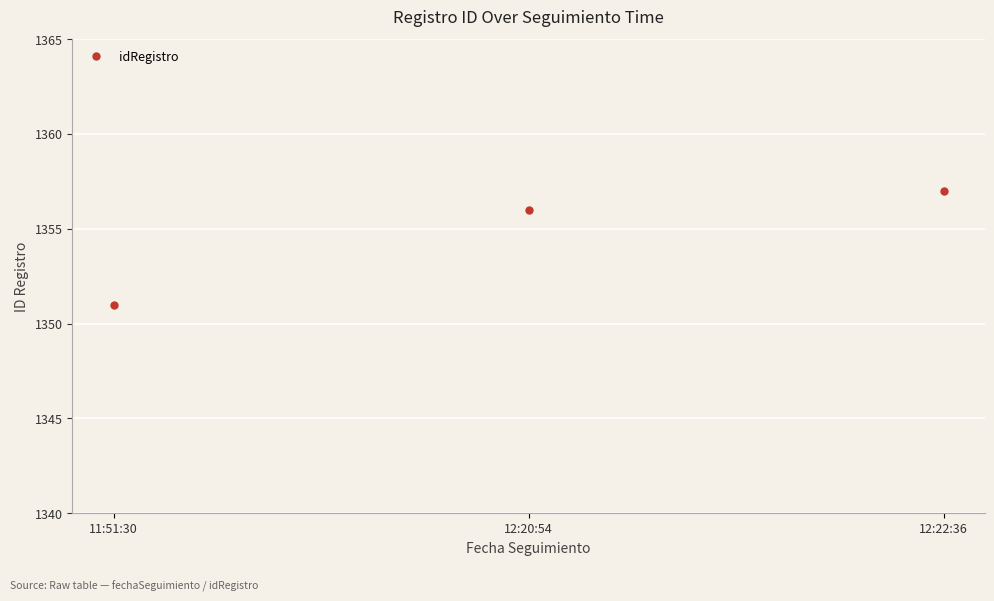

Does the chart have visible grid lines?

Yes